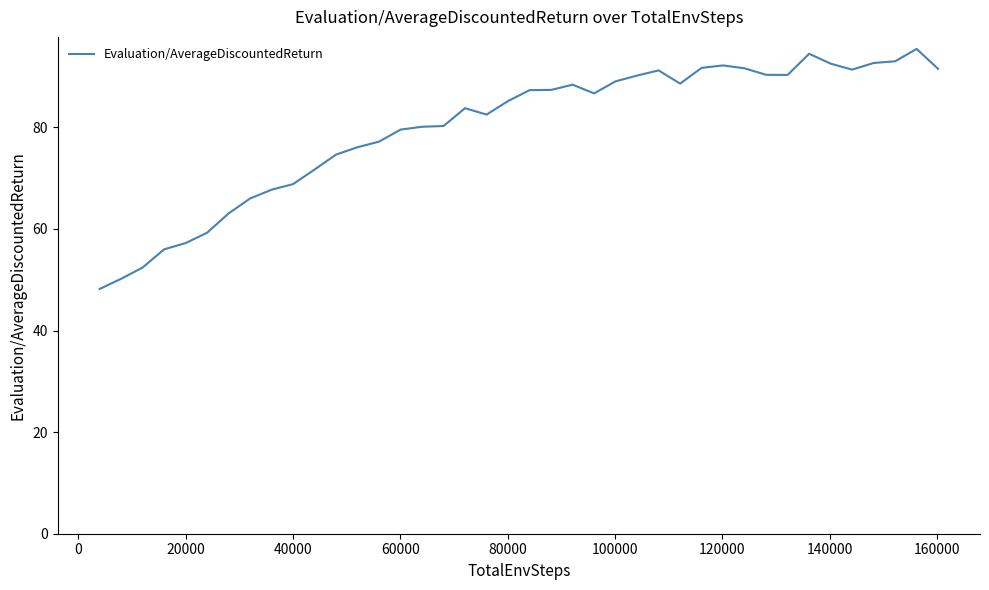

What is the minimum value shown in the chart?

48.2